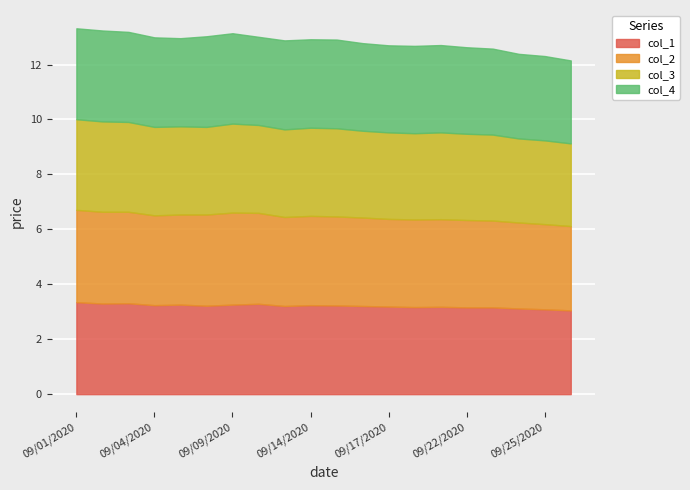

What is the difference between the highest and lowest values at 20200916?

0.1